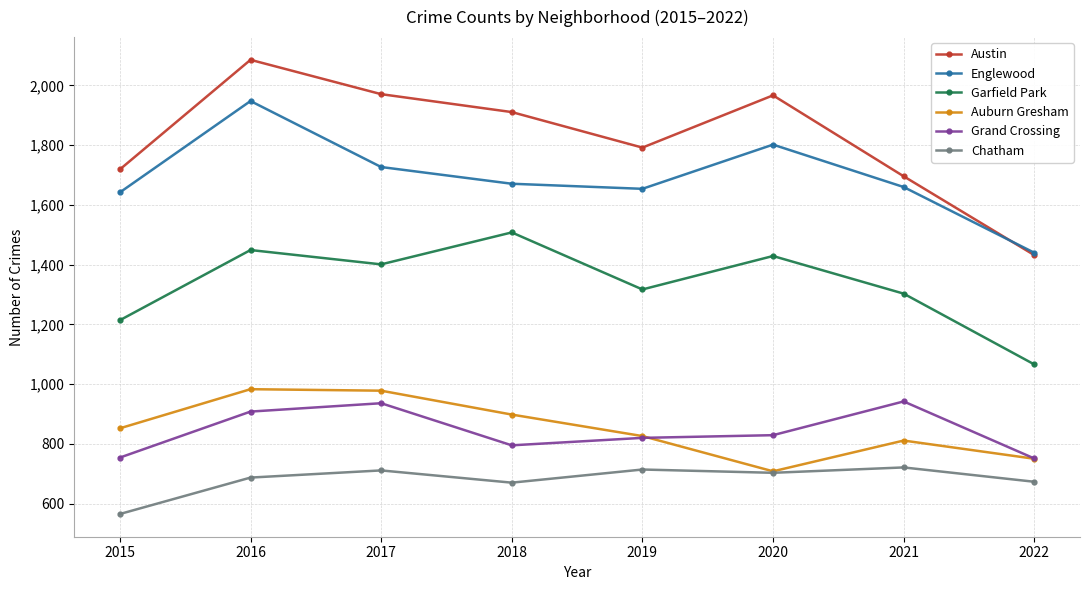

What is the difference between the second highest and minimum values in the Garfield Park series?

383